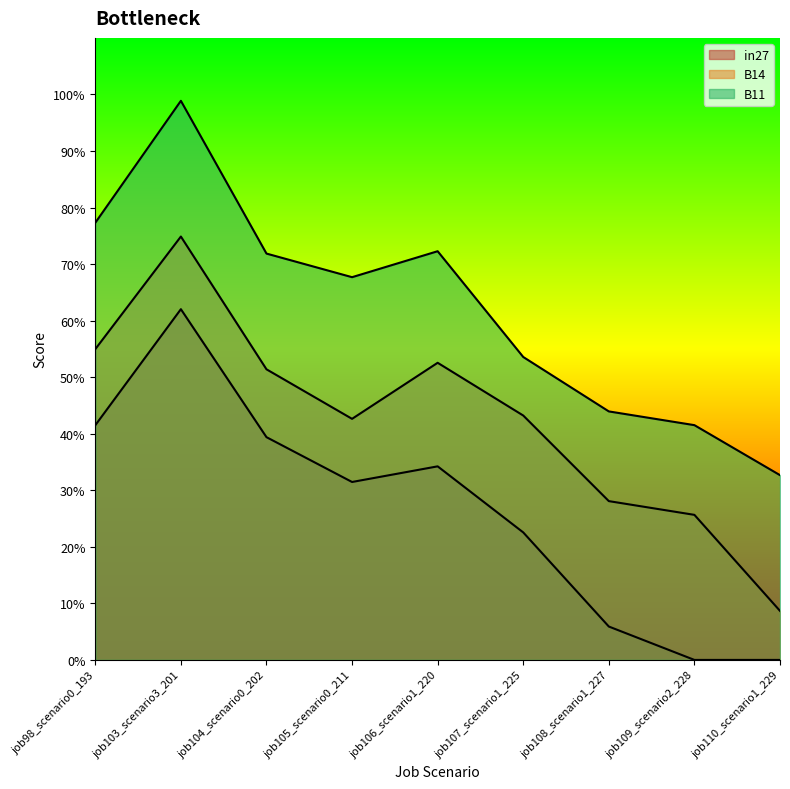

True or false: B11 and B14 cross at least once.

False